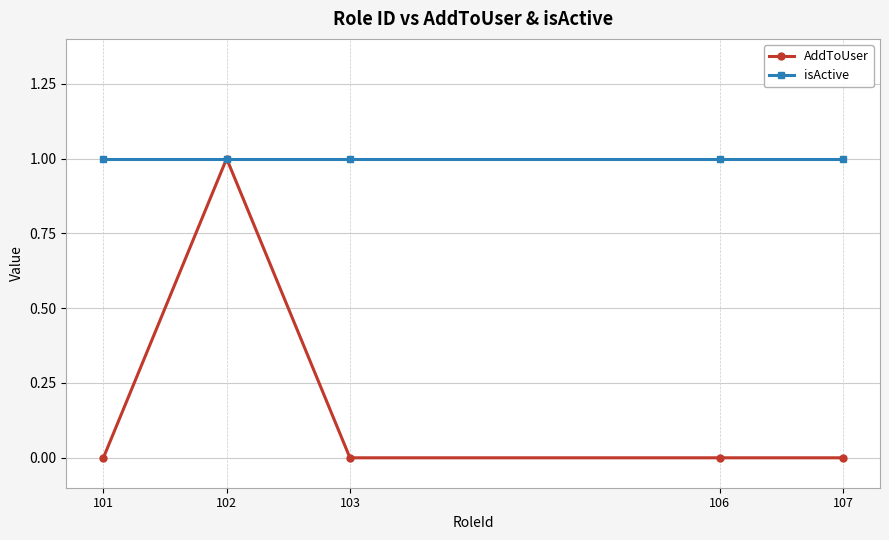

What is the difference between the AddToUser values at 102 and 103?

1